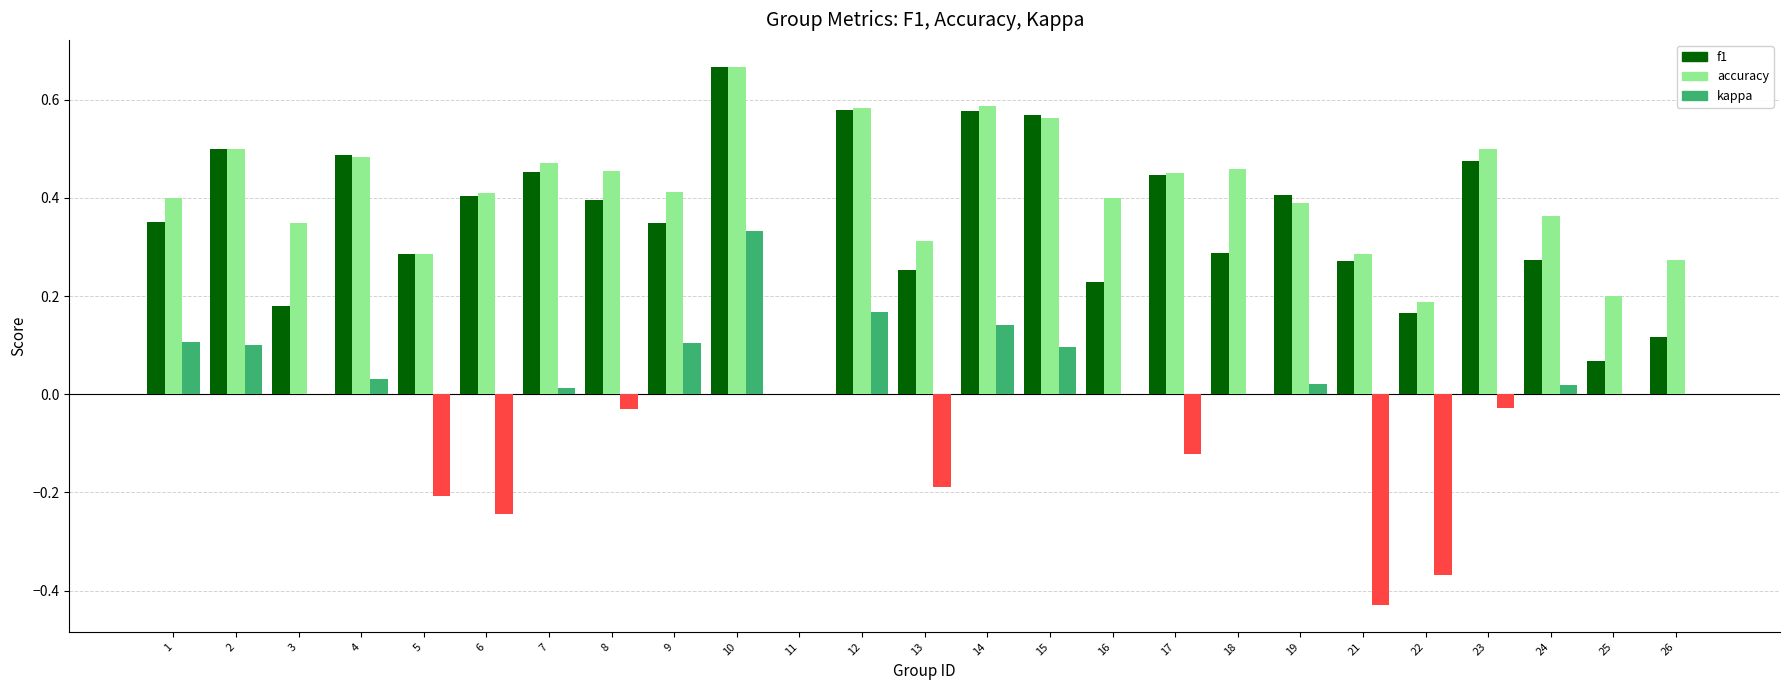

Is the value of kappa at 6 greater than the value of f1 at 14?

No